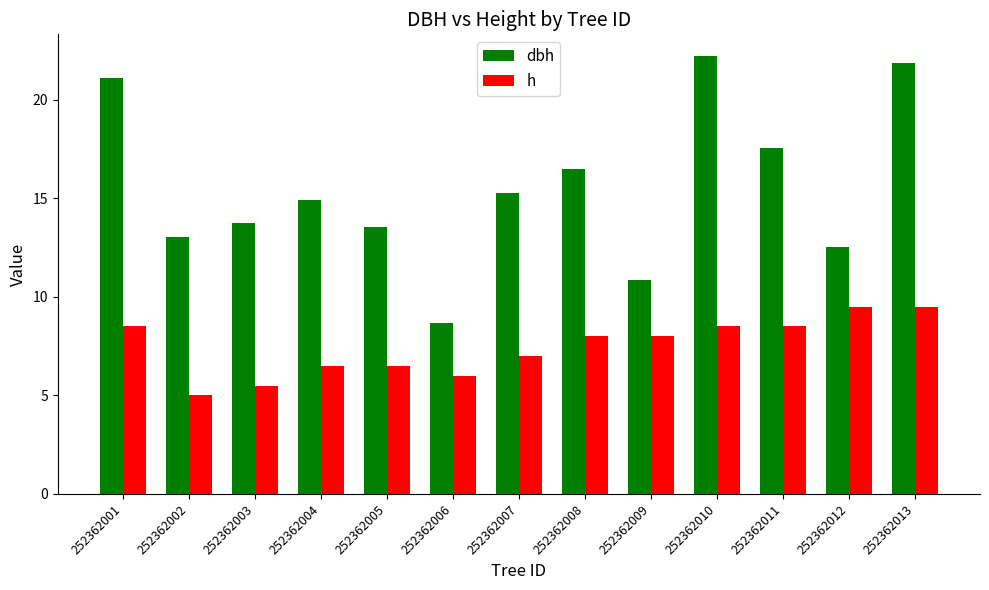

Which series has the largest total across all categories?

dbh